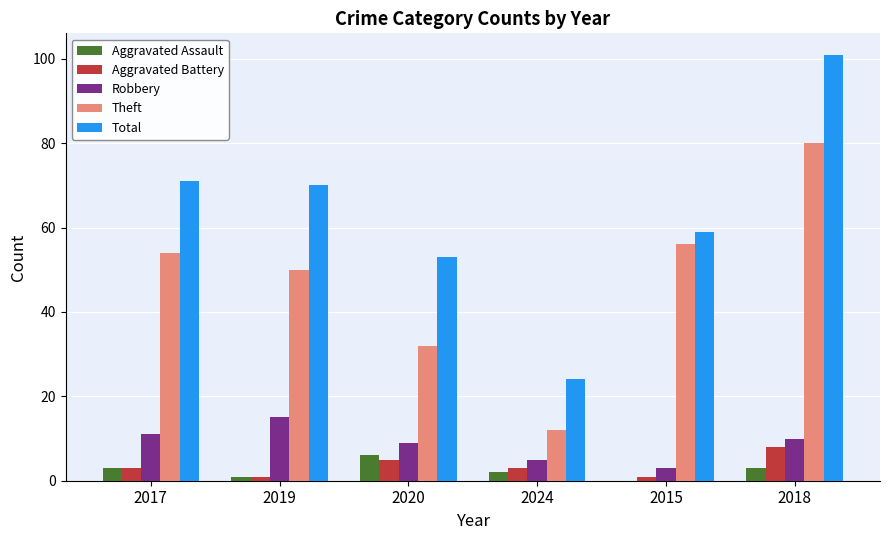

At which category is the sum across all series the highest?

2018